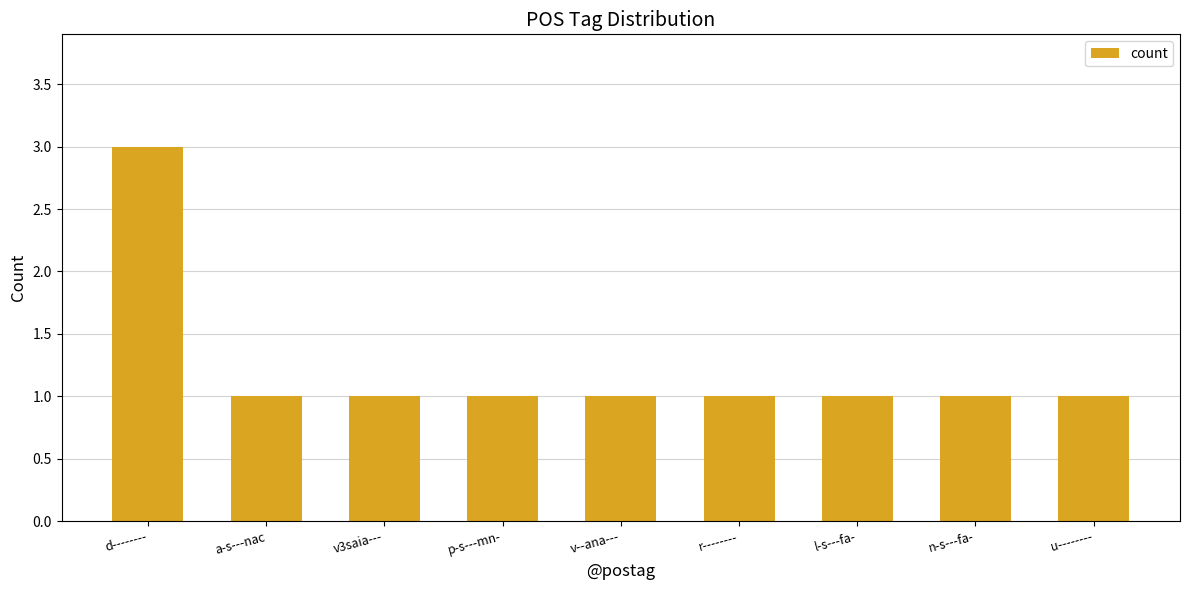

The chart shows a value of 1 at a-s---nac. True or false?

True